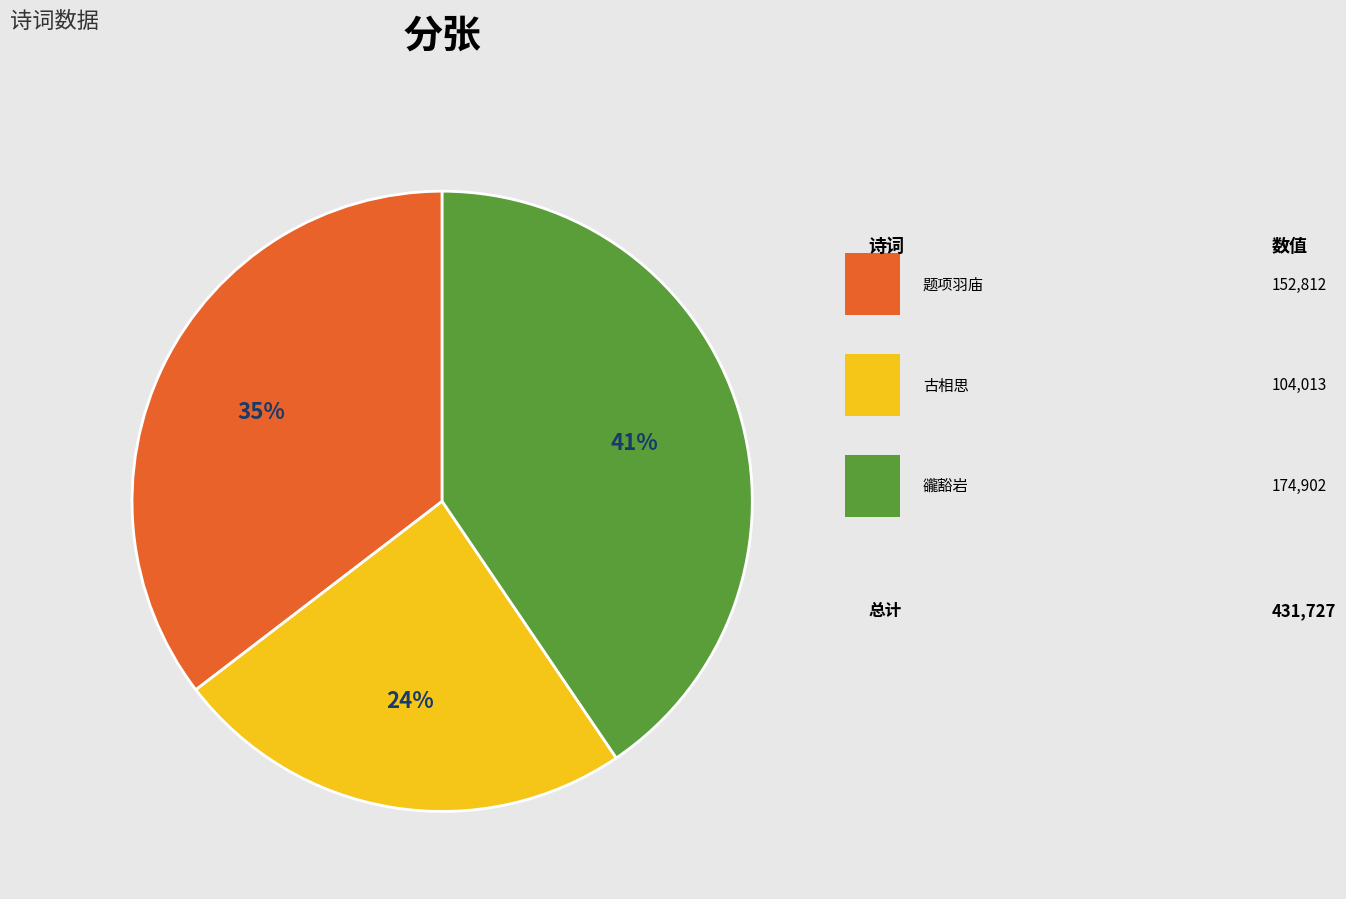

Is there any slice that represents more than half of the pie?

No